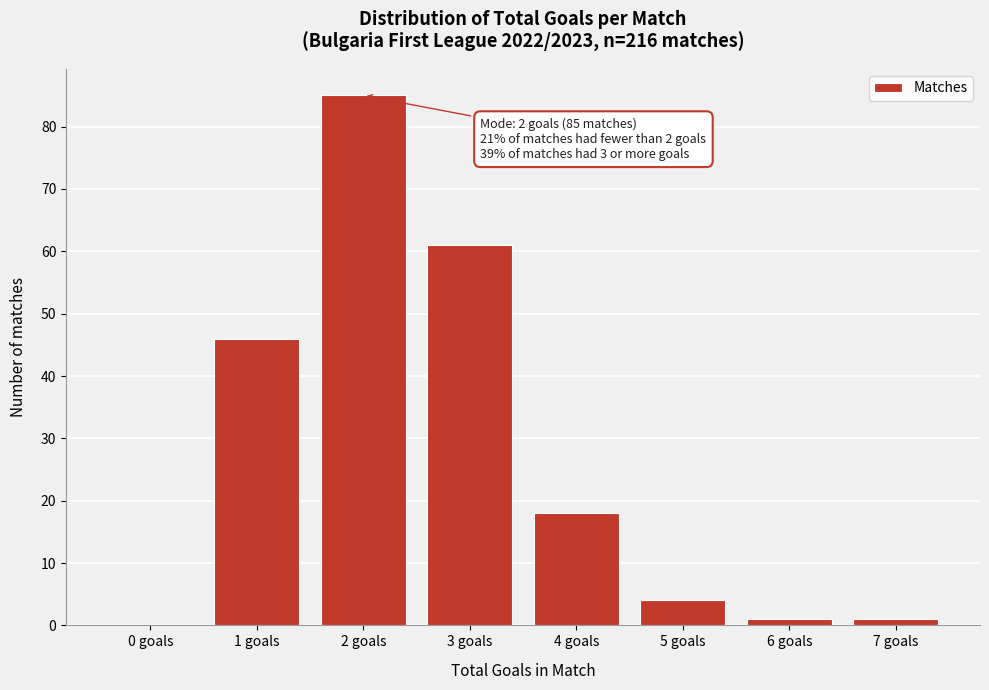

Reading left to right, extract all data points from this chart.

0 goals=0	1 goals=46	2 goals=85	3 goals=61	4 goals=18	5 goals=4	6 goals=1	7 goals=1